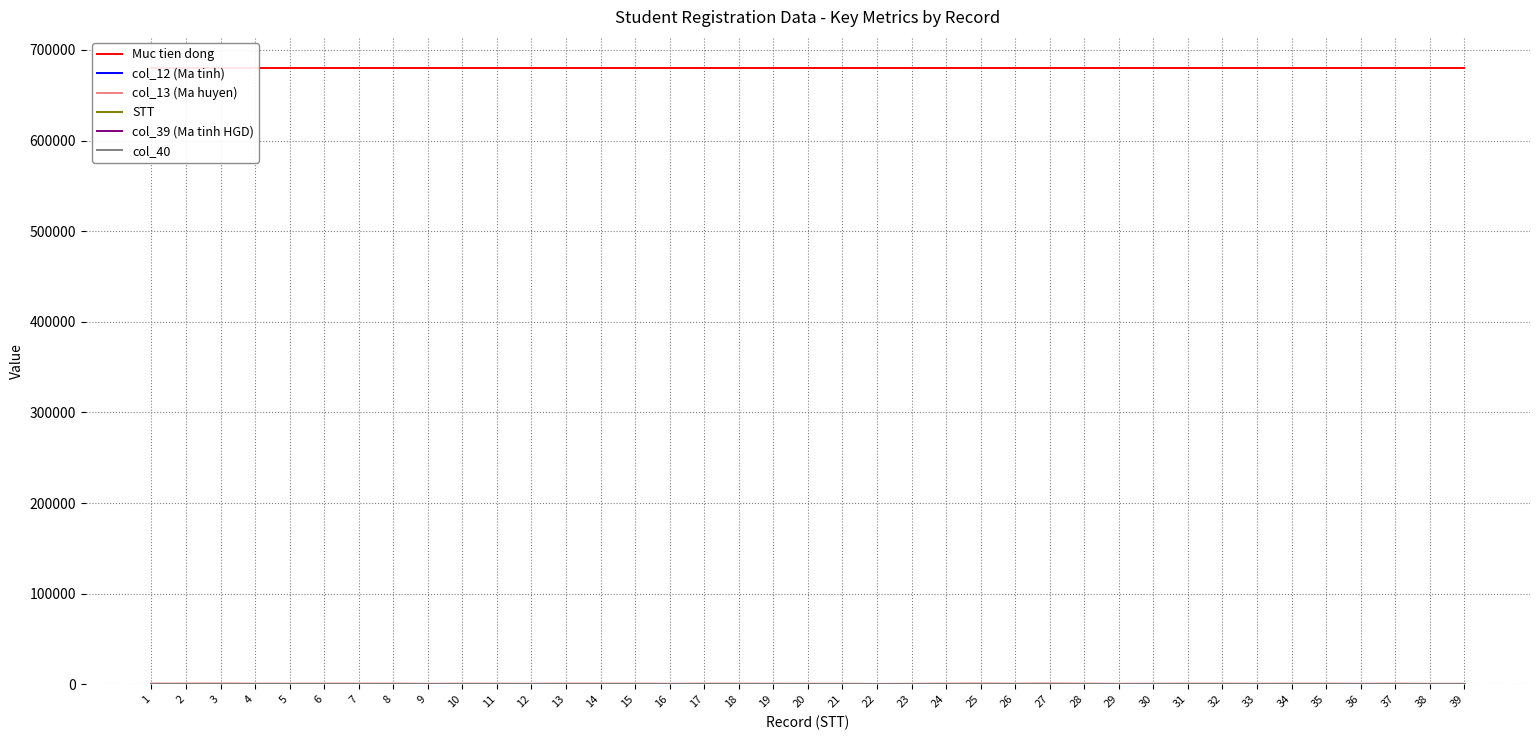

Rank the series at 9 from lowest to highest value.

col_39 (Ma tinh HGD), STT, col_40, col_12 (Ma tinh), col_13 (Ma huyen), Muc tien dong